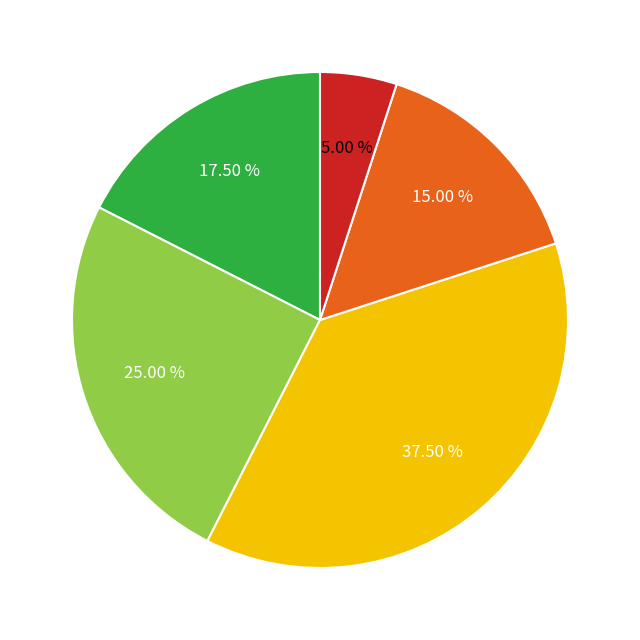

Is there any slice that represents more than half of the pie?

No